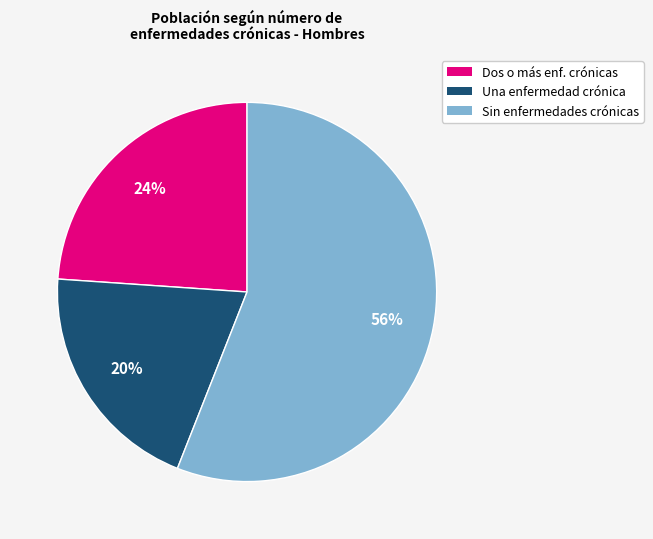

Does any single category account for the majority?

Yes